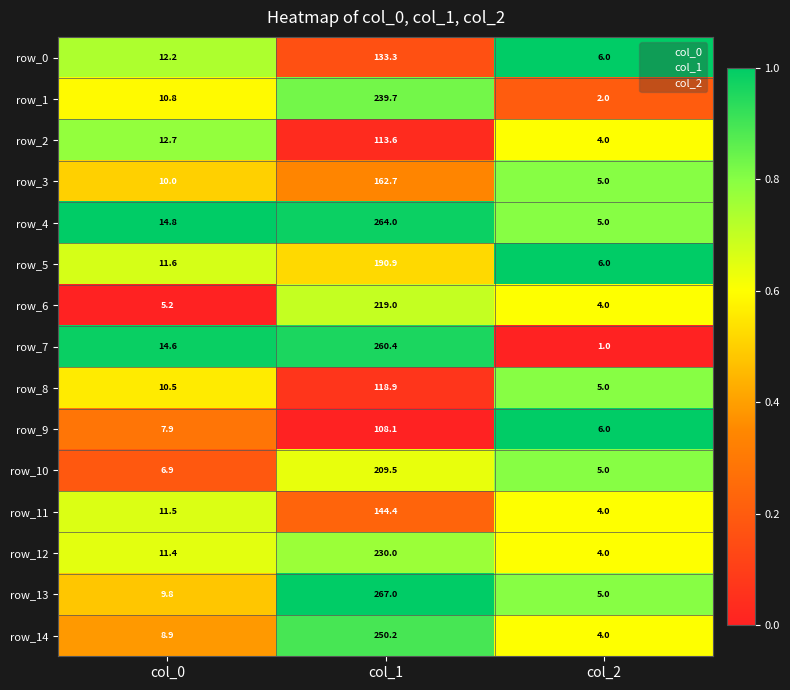

Which category has the lowest value in the row_5 series?

col_2